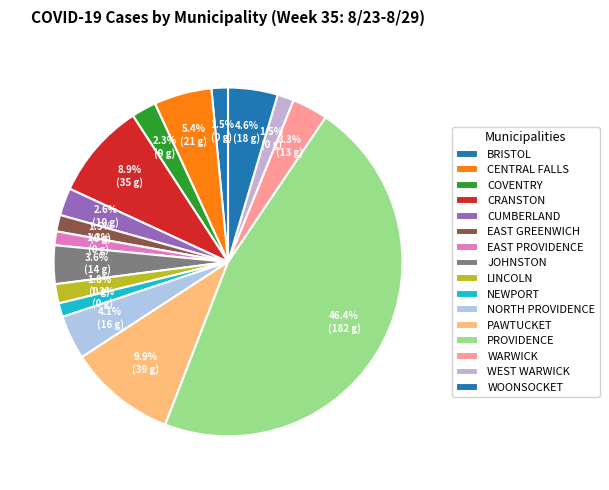

How many segments does this pie chart have?

16